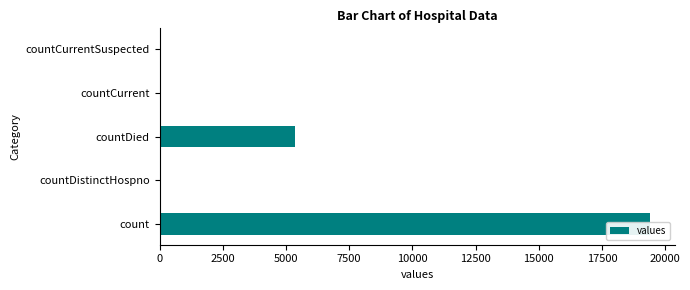

What is the maximum value shown in the chart?

19420